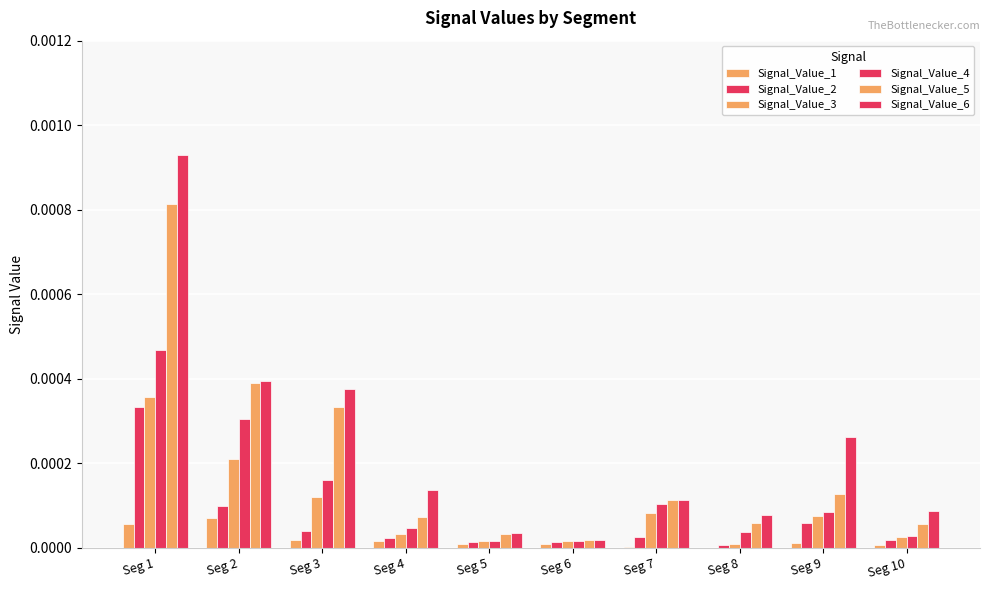

At which category is the sum across all series the highest?

Seg 1